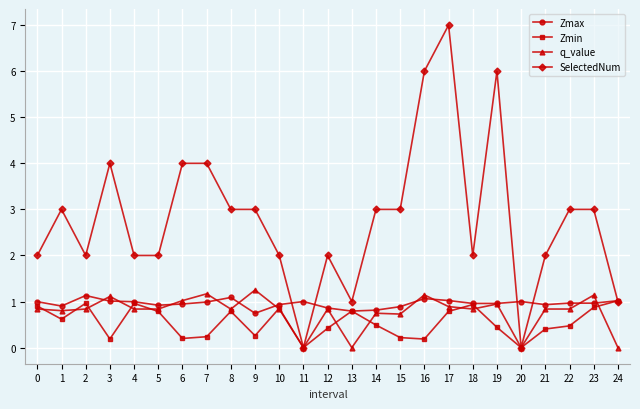

At which category does Zmin reach its first local valley?

1